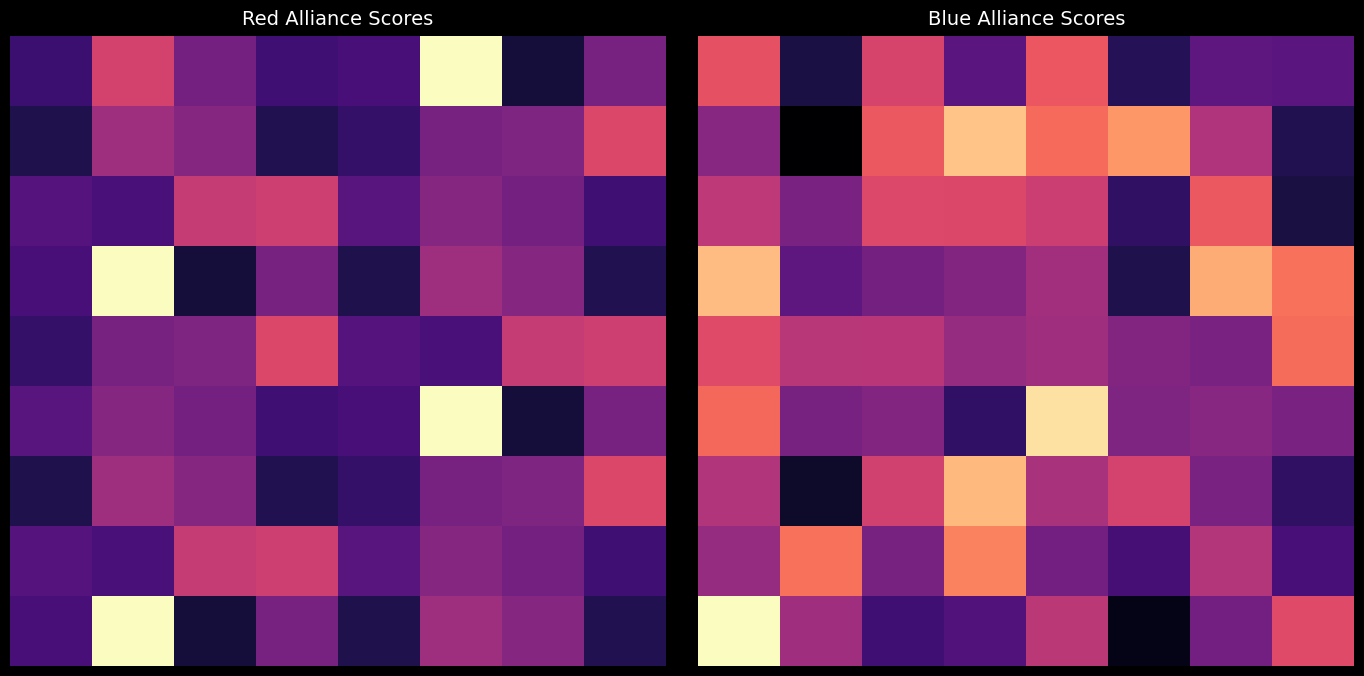

Reading left to right, what are all the values shown in this chart?

row_0: 0=87.1	1=17.2	2=81.0	3=38.8	4=90.0	5=21.0	6=39.6	7=38.7
row_1: 0=54.7	1=0.0	2=90.6	3=122.6	4=96.3	5=109.5	6=68.4	7=19.8
row_2: 0=72.4	1=49.8	2=83.6	3=83.0	4=77.3	5=24.4	6=90.5	7=16.9
row_3: 0=120.4	1=40.0	2=47.6	3=52.3	4=63.3	5=18.6	6=115.8	7=98.9
row_4: 0=84.8	1=70.7	2=71.3	3=59.6	4=62.7	5=52.2	6=49.5	7=97.0
row_5: 0=95.9	1=48.9	2=52.7	3=24.6	4=131.3	5=51.4	6=54.4	7=49.5
row_6: 0=68.6	1=11.4	2=78.8	3=119.6	4=65.9	5=80.6	6=49.6	7=24.2
row_7: 0=59.5	1=98.9	2=48.7	3=103.4	4=47.3	5=31.3	6=69.3	7=31.7
row_8: 0=143.2	1=62.9	2=30.0	3=35.8	4=72.2	5=6.2	6=47.5	7=84.3